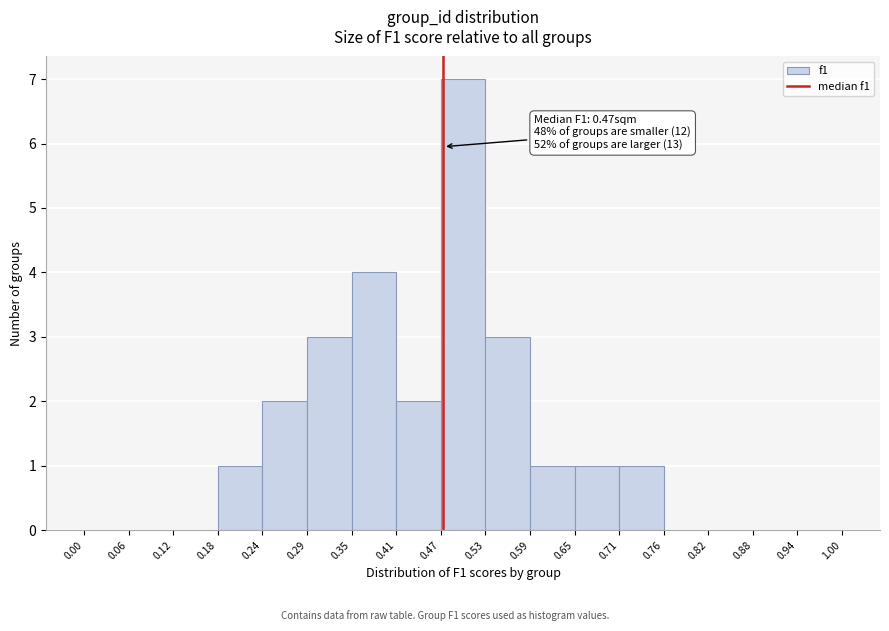

Over which range of the x-axis is the bar tallest?

0.47 to 0.53